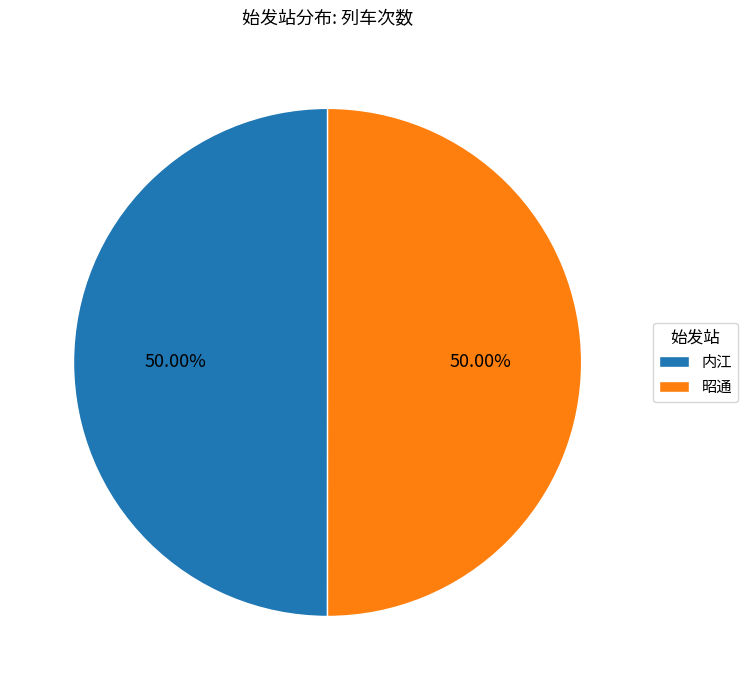

What percentage is NOT represented by 昭通?

50.0%